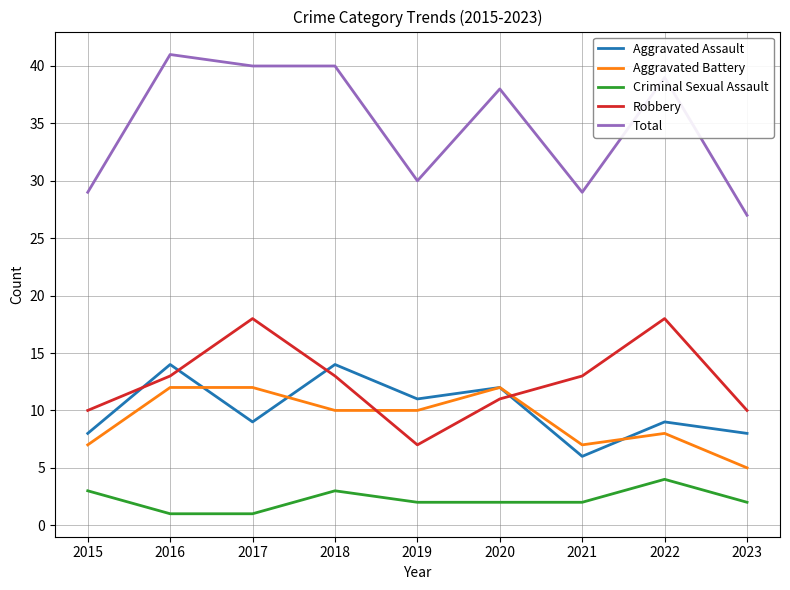

How many lines are shown in the chart?

5